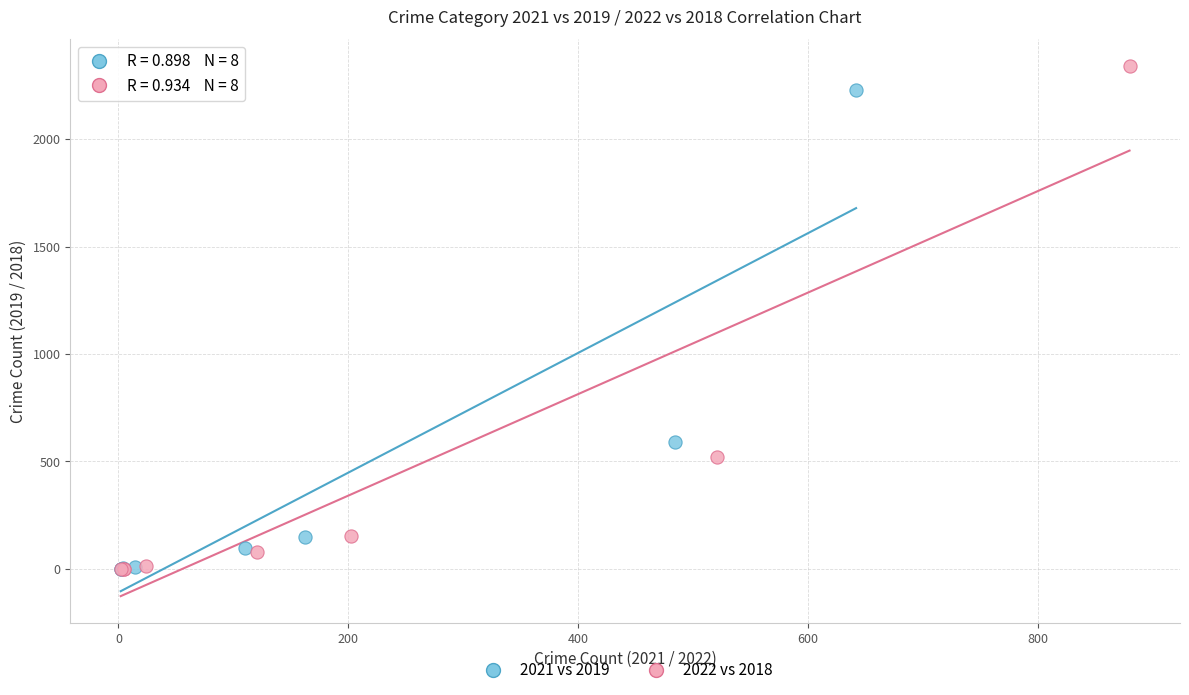

Which series has the widest spread of Y values?

2022 vs 2018